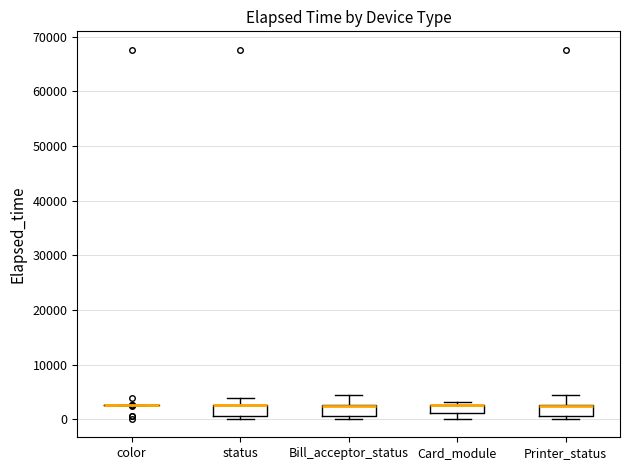

Where is the upper edge of the box for Card_module on the y-axis? The values are not printed on the chart, so give them approximately, as read against the axis.

3000